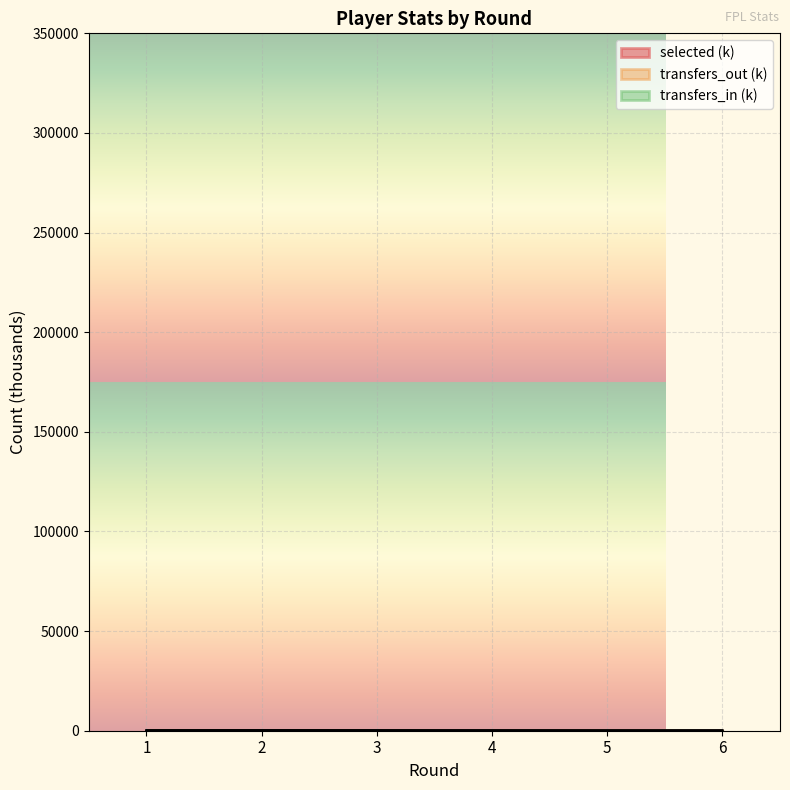

True or false: transfers_in and transfers_out cross at least once.

False